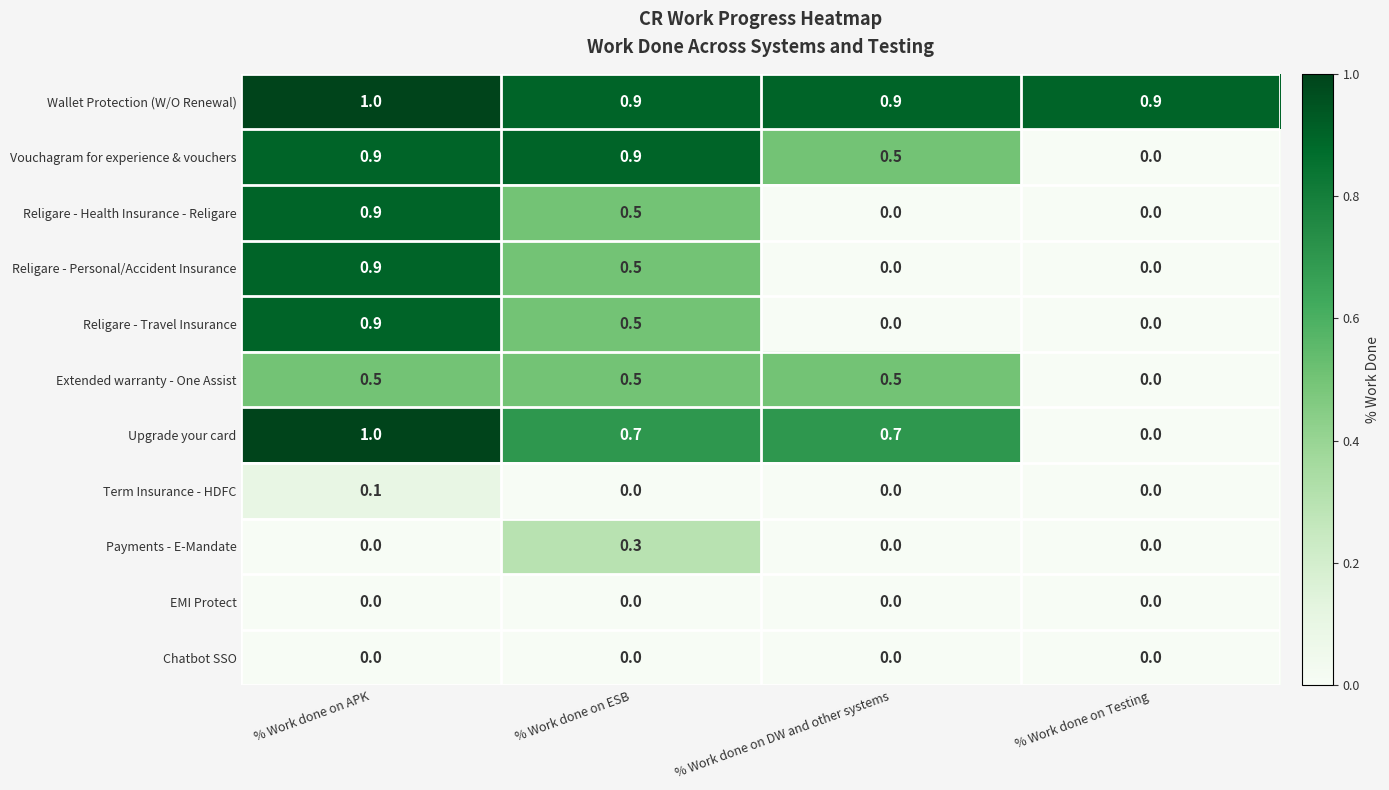

The value of Chatbot SSO at % Work done on DW and other systems is 0.0. True or false?

True